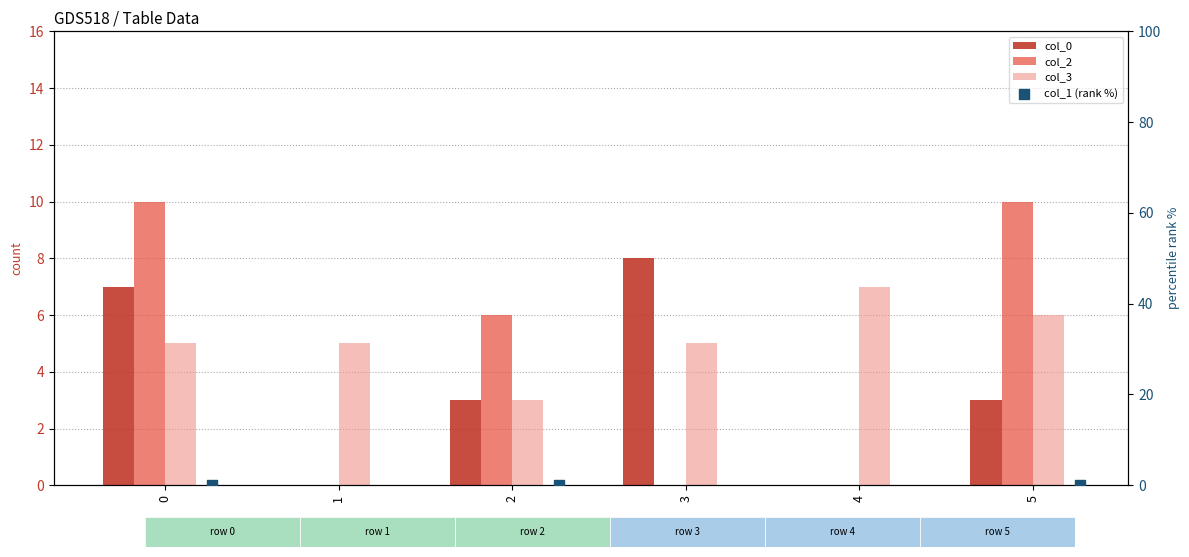

What are all the series names shown in the legend?

col_0, col_2, col_3, col_1 (rank %)